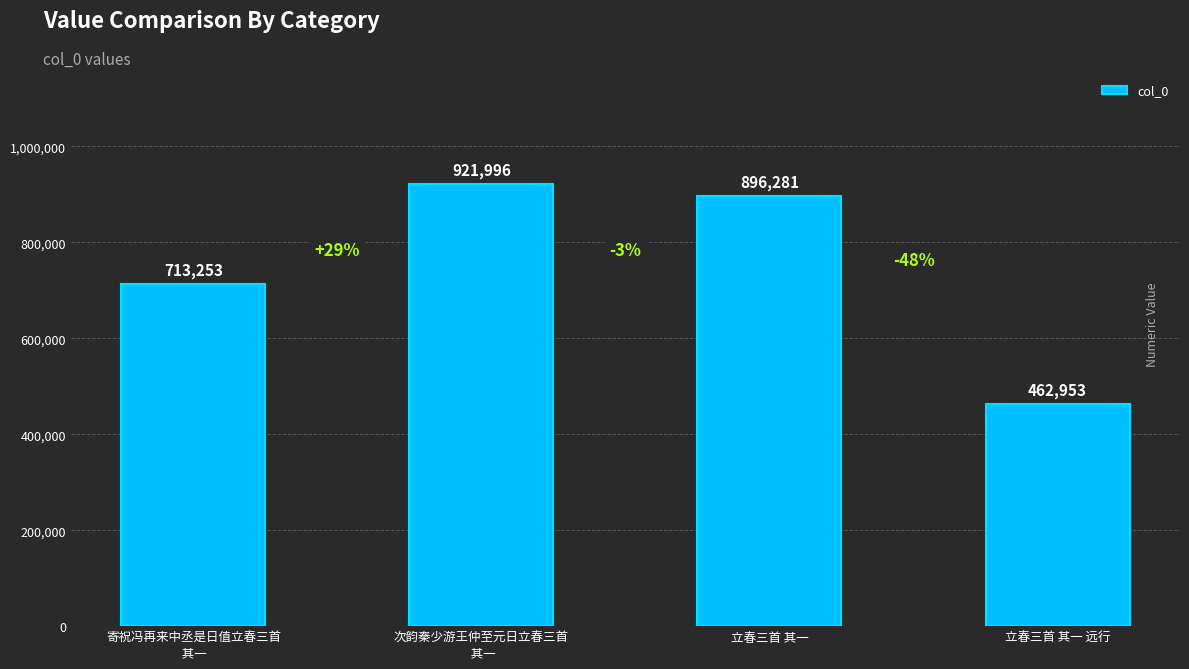

How many categories are shown in the chart?

4